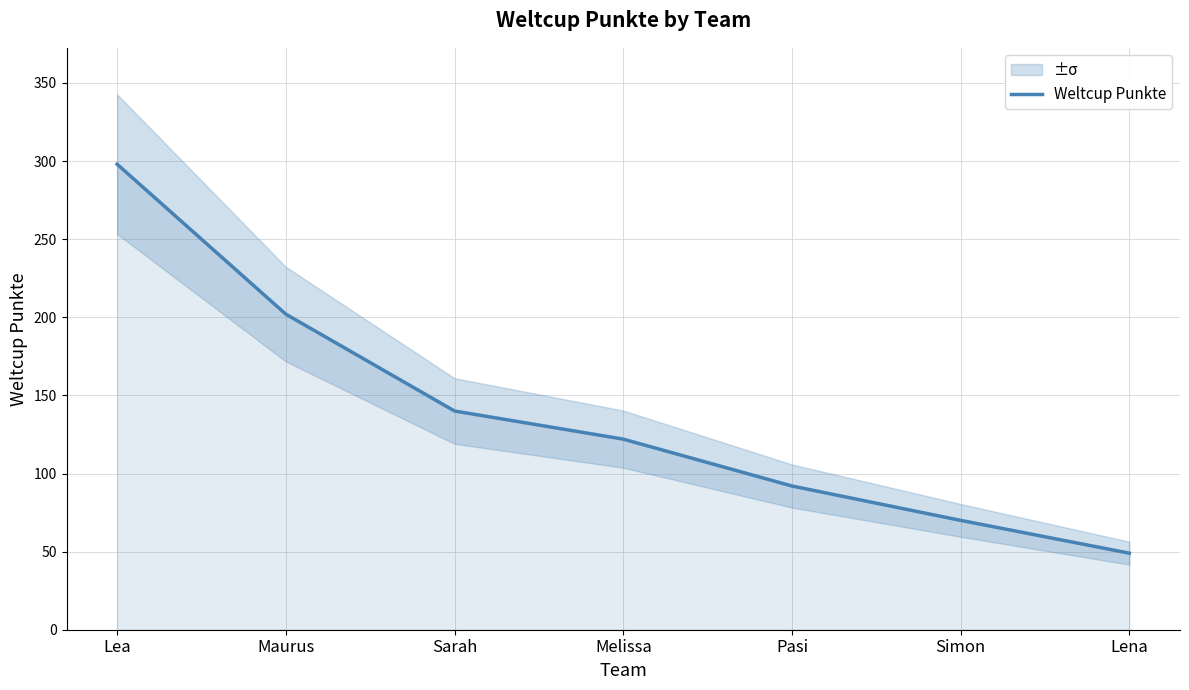

What is the minimum value shown in the chart?

49